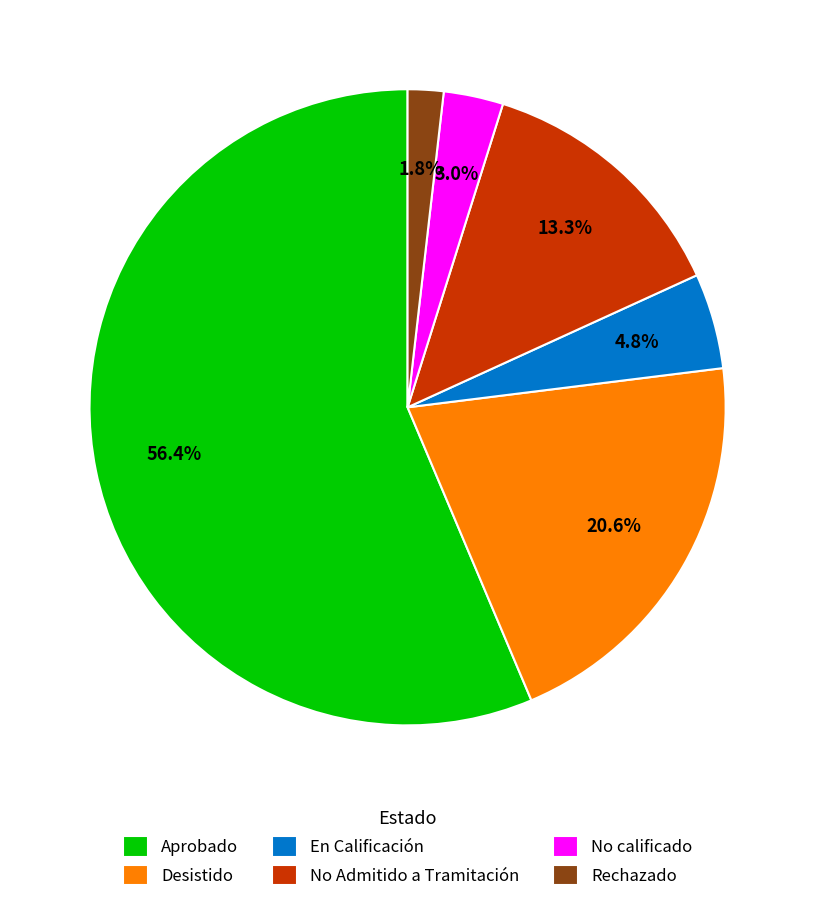

How much of the chart is everything except Rechazado?

98.2%